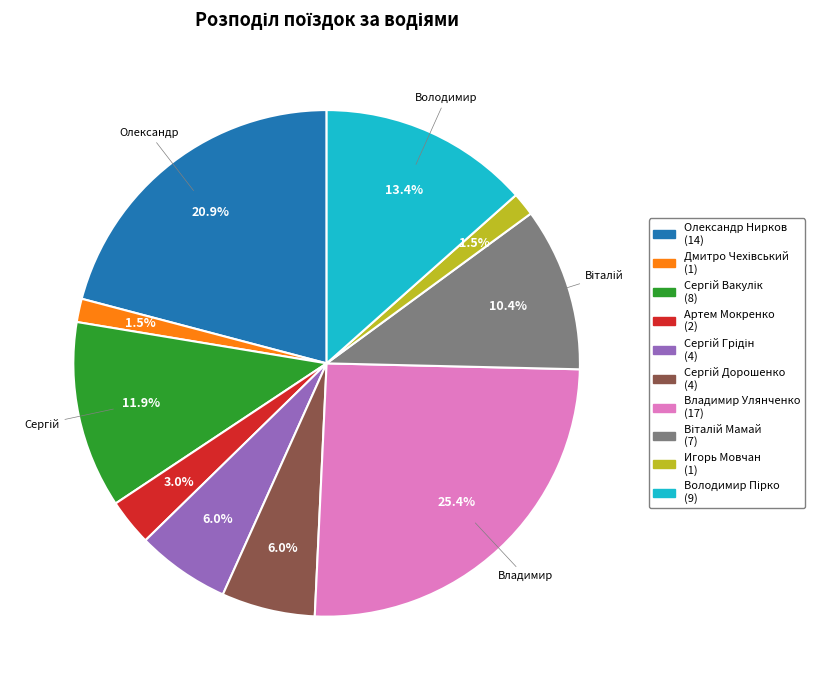

Is there any slice that represents more than half of the pie?

No